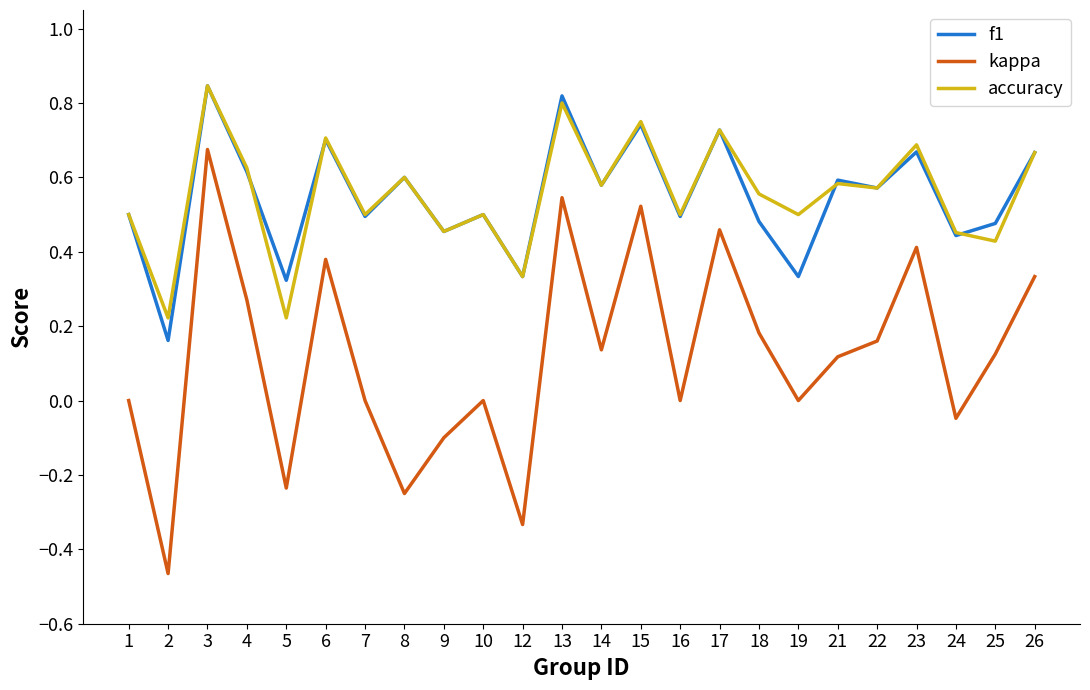

True or false: kappa and f1 cross at least once.

False